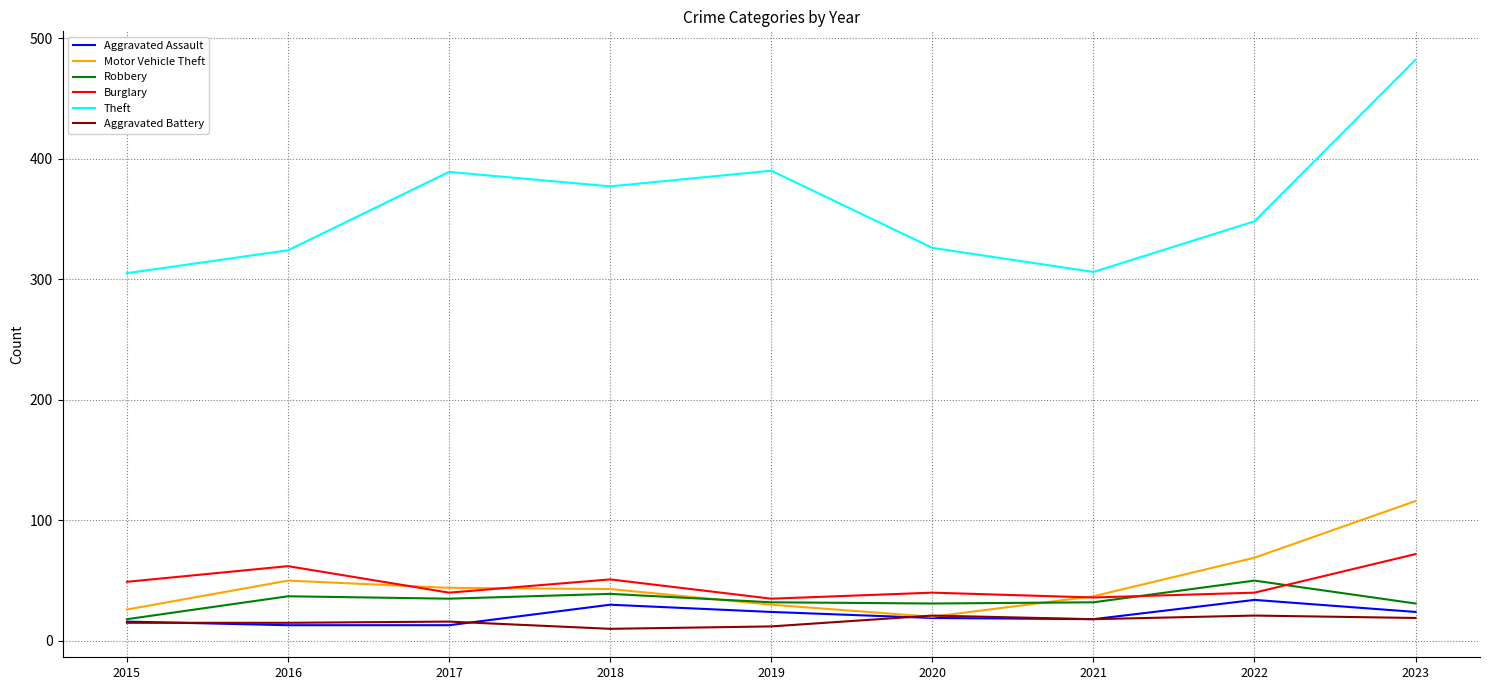

Does the chart display data point markers on the line(s)?

No